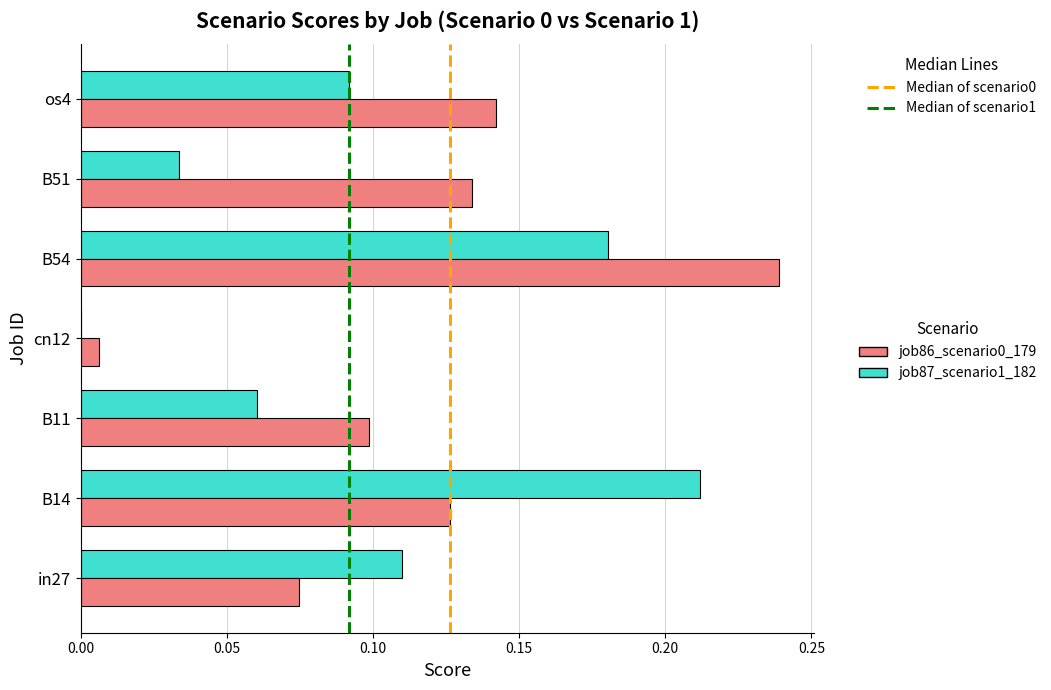

What is the sum of all job86_scenario0_179 values?

0.8